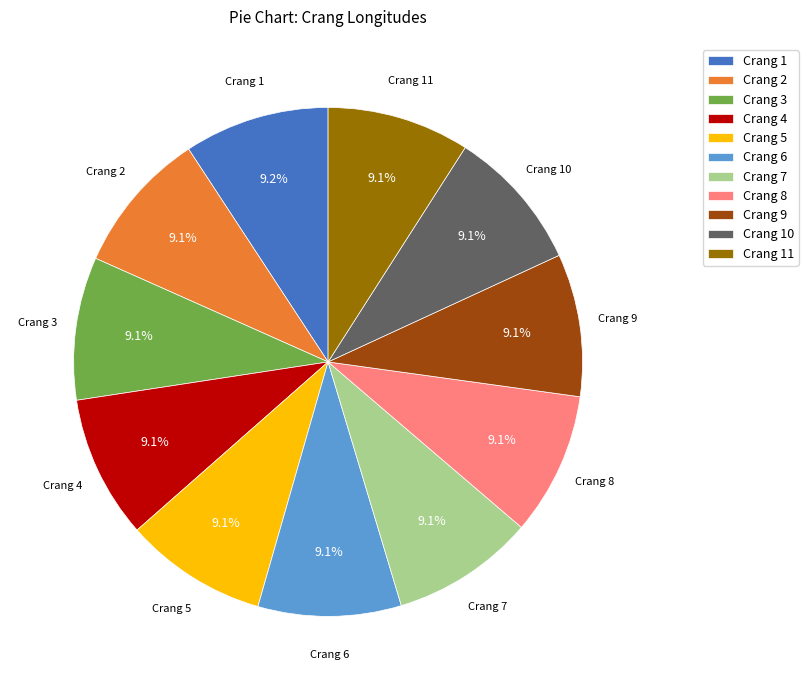

Is Crang 4 the majority of the pie?

No